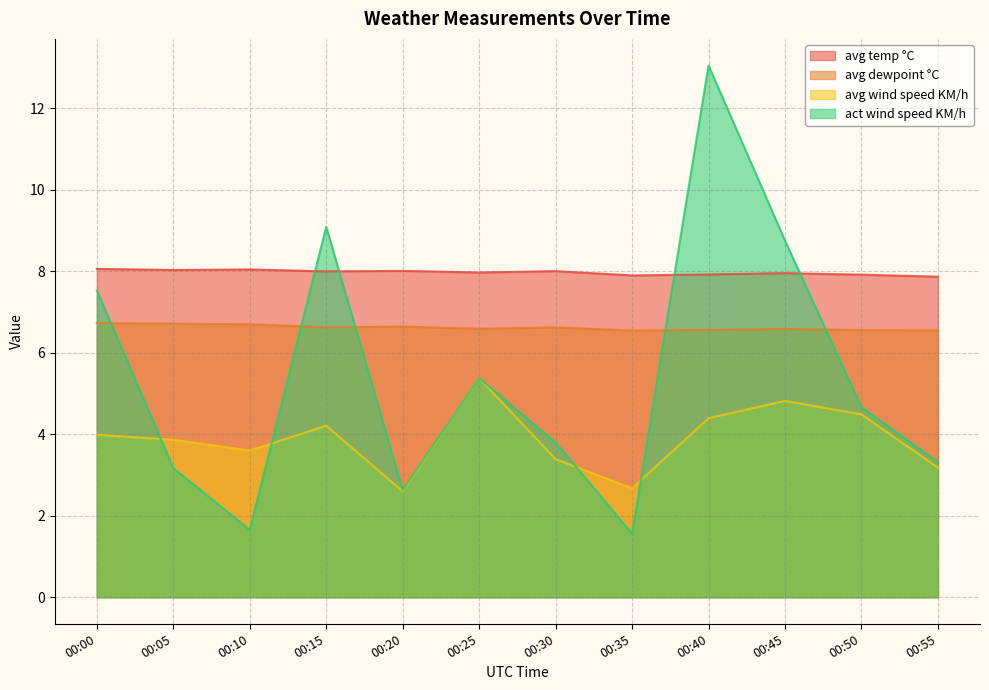

Reading left to right, transcribe all the data shown in this chart.

avg temp °C: 8.1	8.0	8.0	8.0	8.0	8.0	8.0	7.9	7.9	8.0	7.9	7.9
avg dewpoint °C: 6.7	6.7	6.7	6.6	6.6	6.6	6.6	6.5	6.6	6.6	6.6	6.5
avg wind speed KM/h: 4.0	3.9	3.6	4.2	2.6	5.4	3.4	2.7	4.4	4.8	4.5	3.2
act wind speed KM/h: 7.5	3.2	1.7	9.1	2.6	5.4	3.8	1.6	13.1	8.8	4.7	3.3